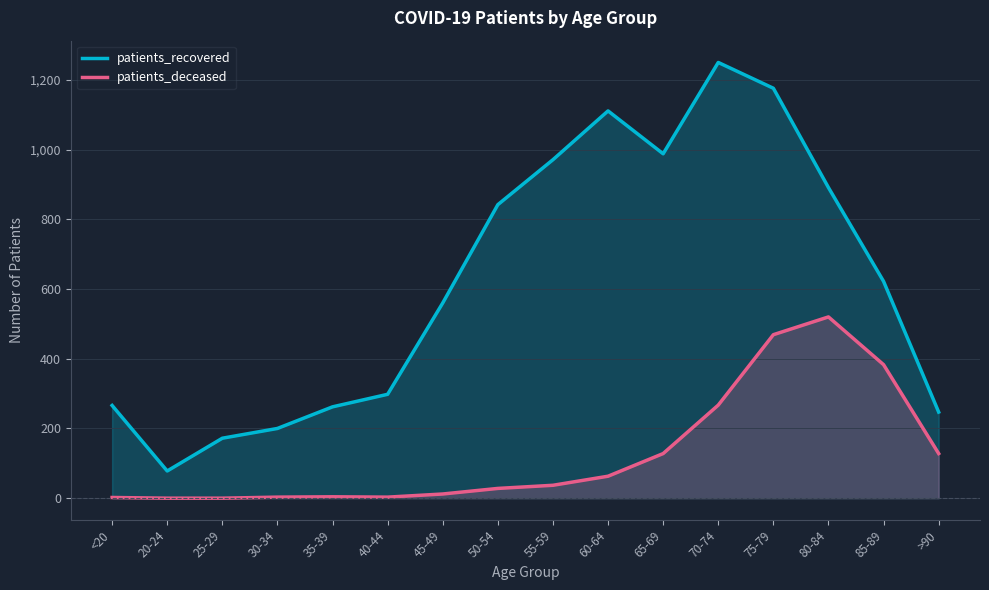

Rank the series at <20 from highest to lowest value.

patients_recovered, patients_deceased